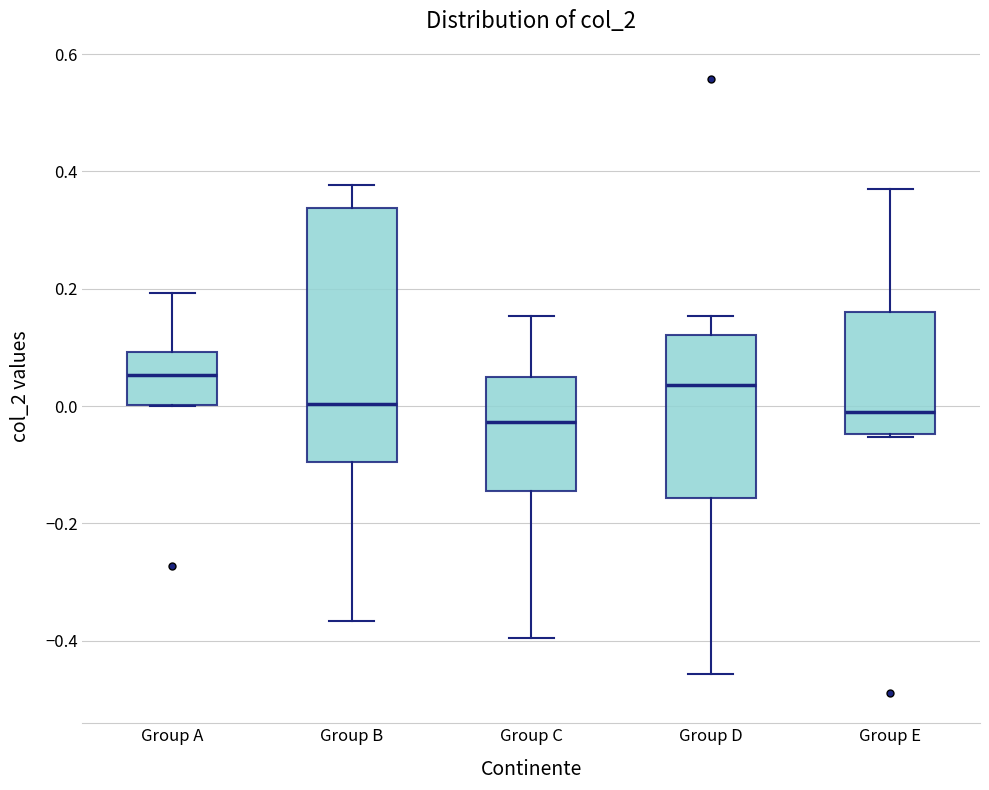

Reading left to right, read every box against the y-axis: the position of its median line, the range the box covers, and the ends of its whiskers. The values are not printed on the chart, so give them approximately, as read against the axis.

Group A: median 0.06, box 0.00 to 0.10, whiskers 0.00 to 0.20
Group B: median 0.00, box -0.10 to 0.34, whiskers -0.36 to 0.38
Group C: median -0.02, box -0.14 to 0.04, whiskers -0.40 to 0.16
Group D: median 0.04, box -0.16 to 0.12, whiskers -0.46 to 0.16
Group E: median -0.02, box -0.04 to 0.16, whiskers -0.06 to 0.38